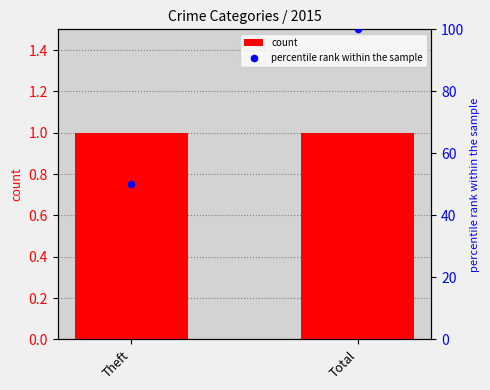

What are all the series names shown in the legend?

count, percentile rank within the sample